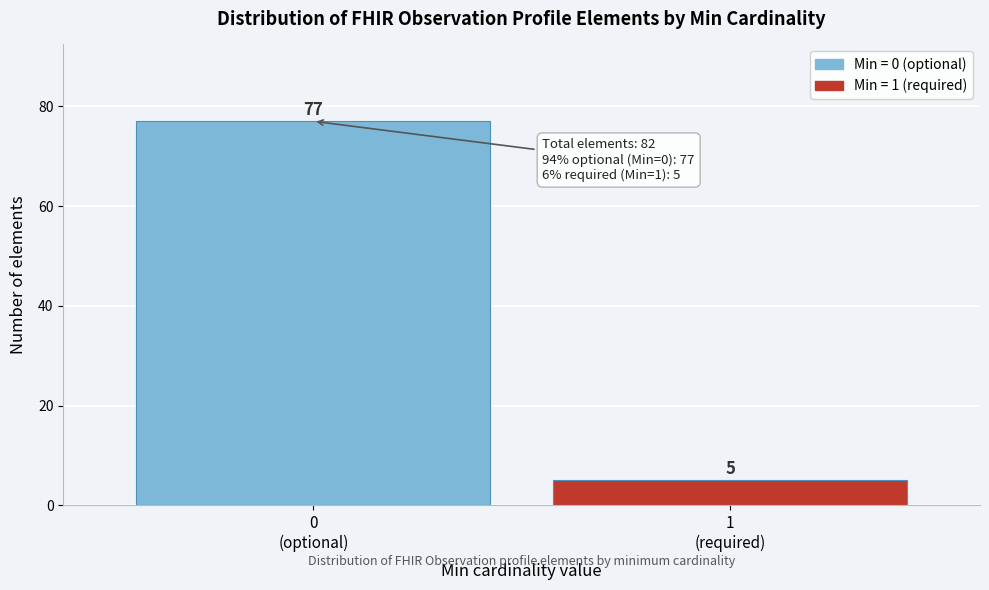

Reading right to left, transcribe all the data shown in this chart.

5	77